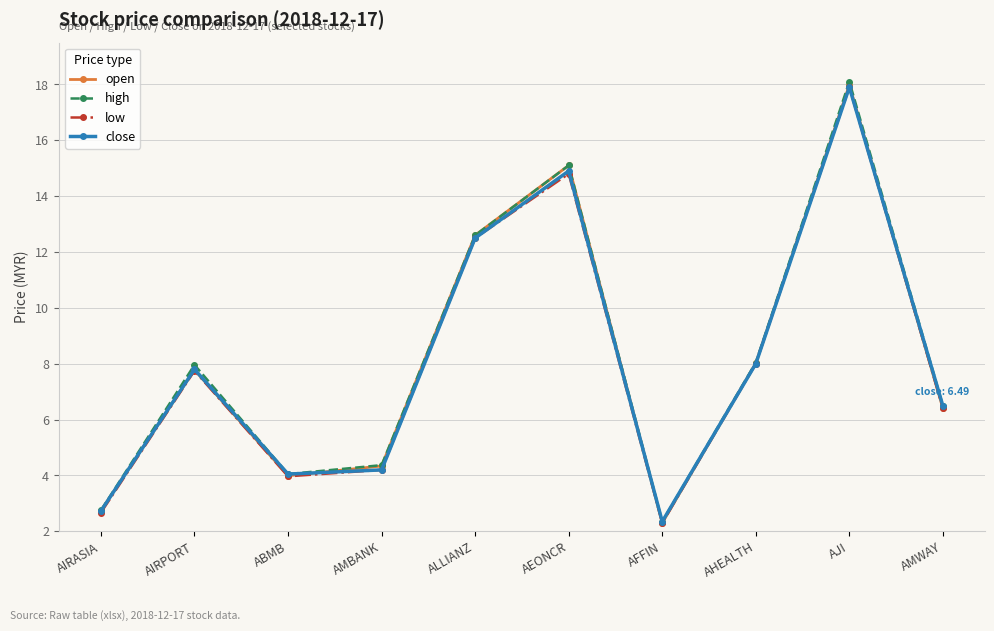

True or false: open has a value of 7.8 at AIRPORT.

True